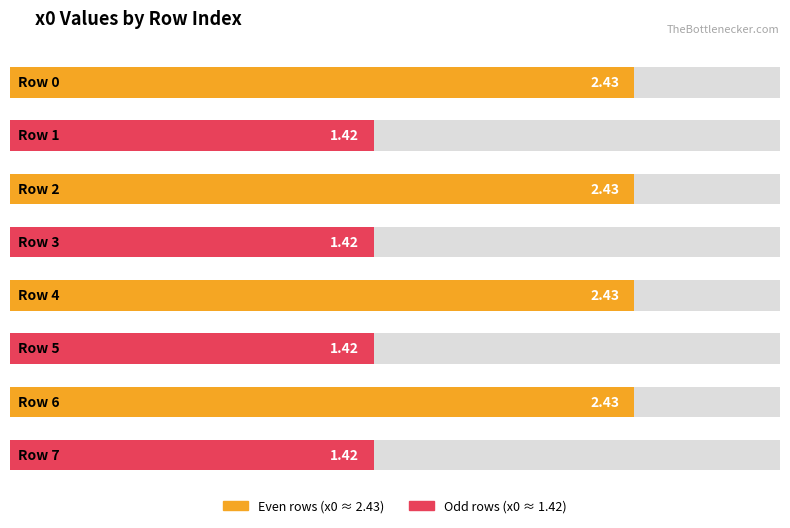

List the labels in order of value, largest first.

0, 2, 4, 6, 1, 3, 5, 7